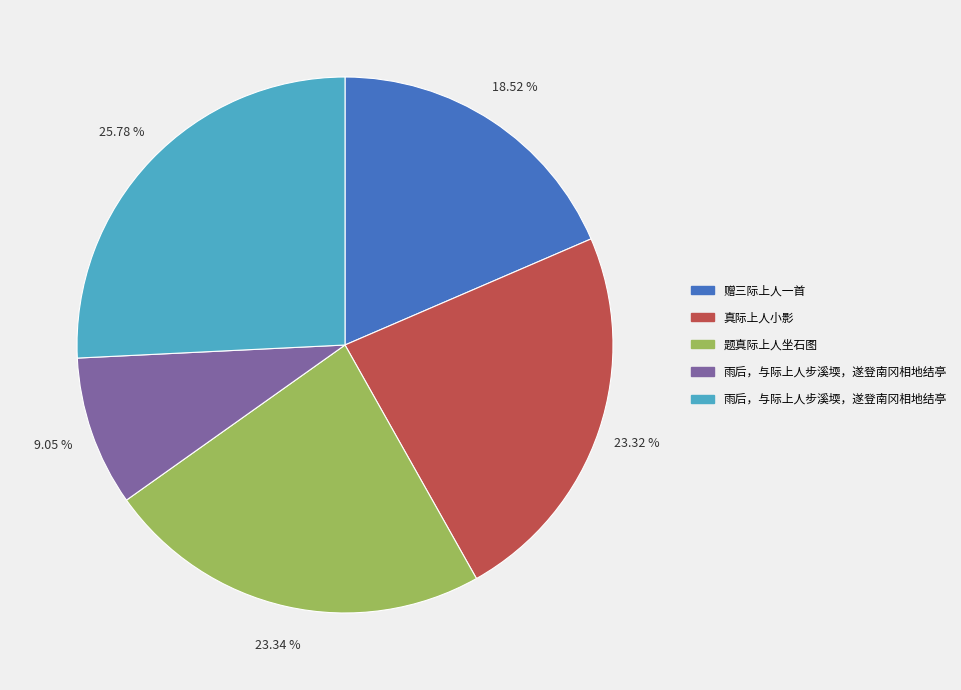

Is there a majority slice in this chart?

No